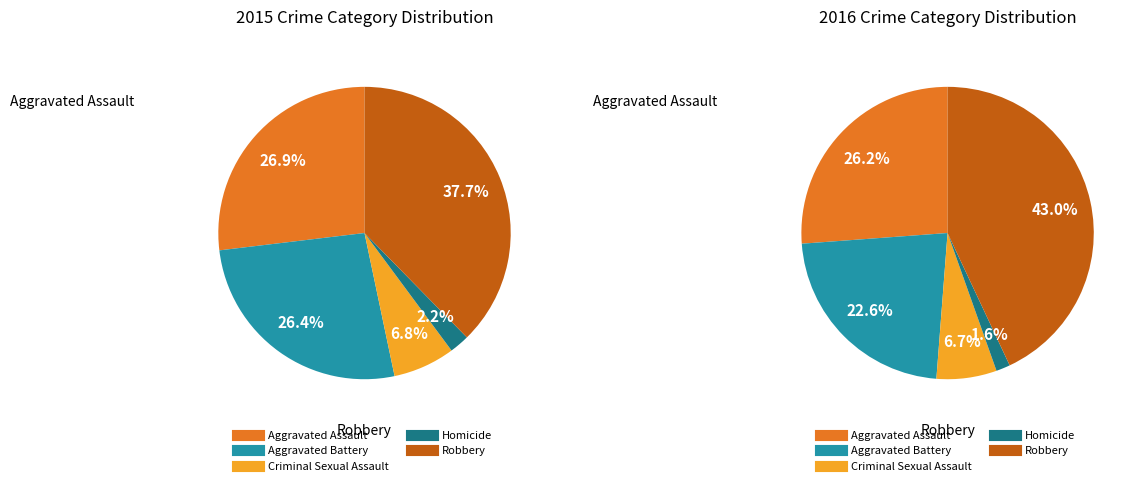

How many segments does this pie chart have?

5